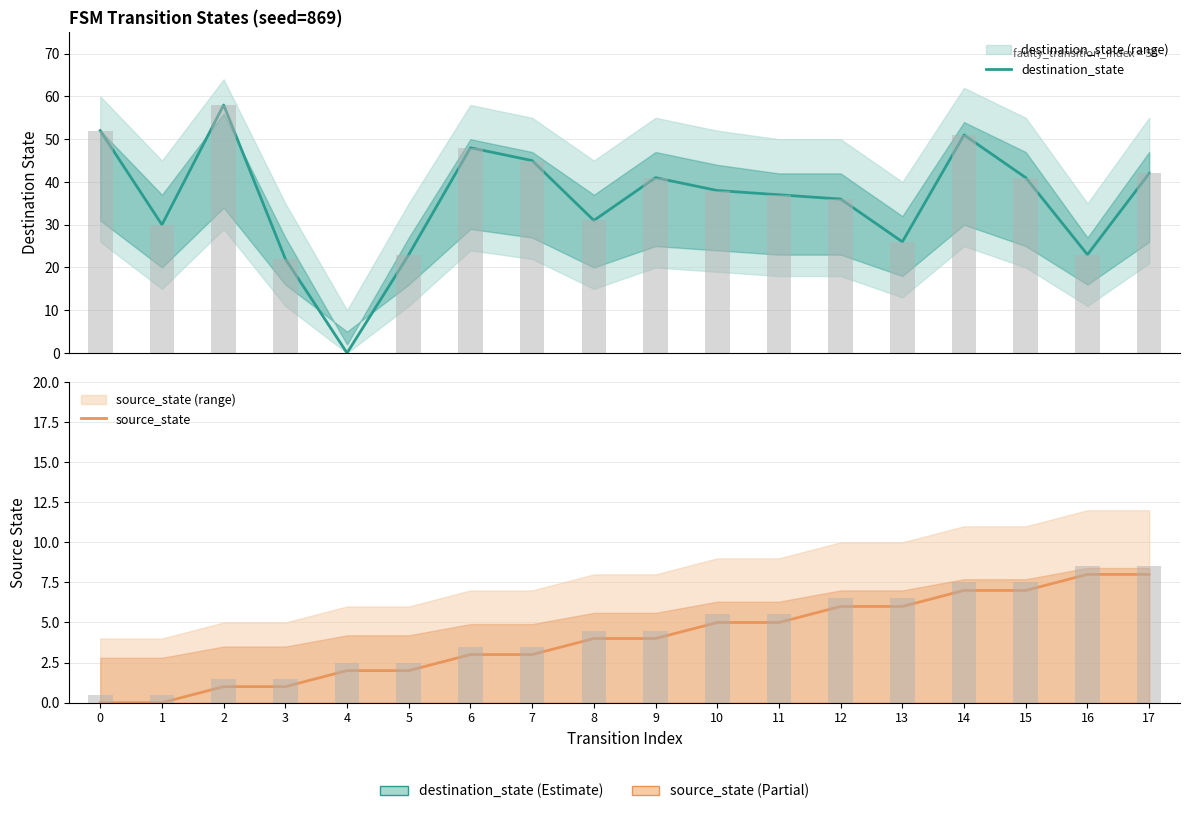

At 11, list the series in order from largest to smallest.

destination_state, source_state